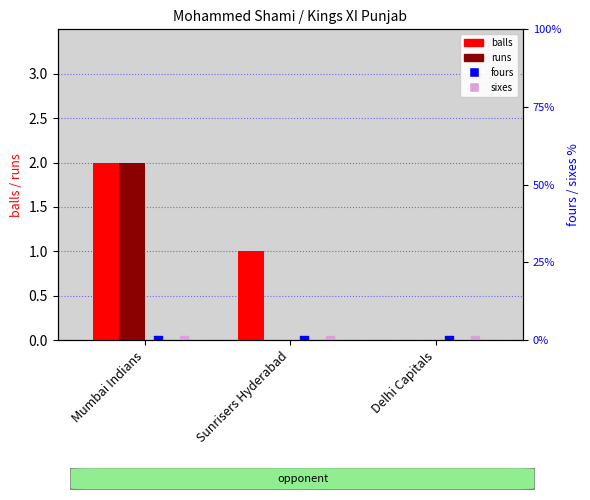

What are all the series names shown in the legend?

balls, runs, fours, sixes